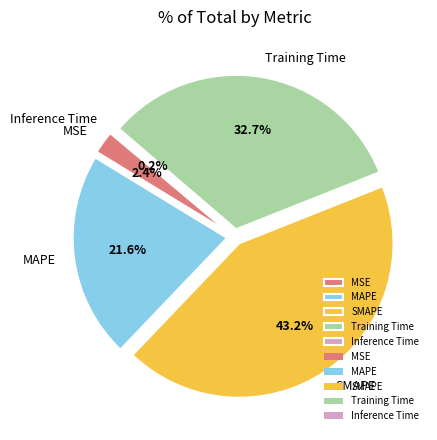

What percentage is NOT represented by SMAPE?

56.8%